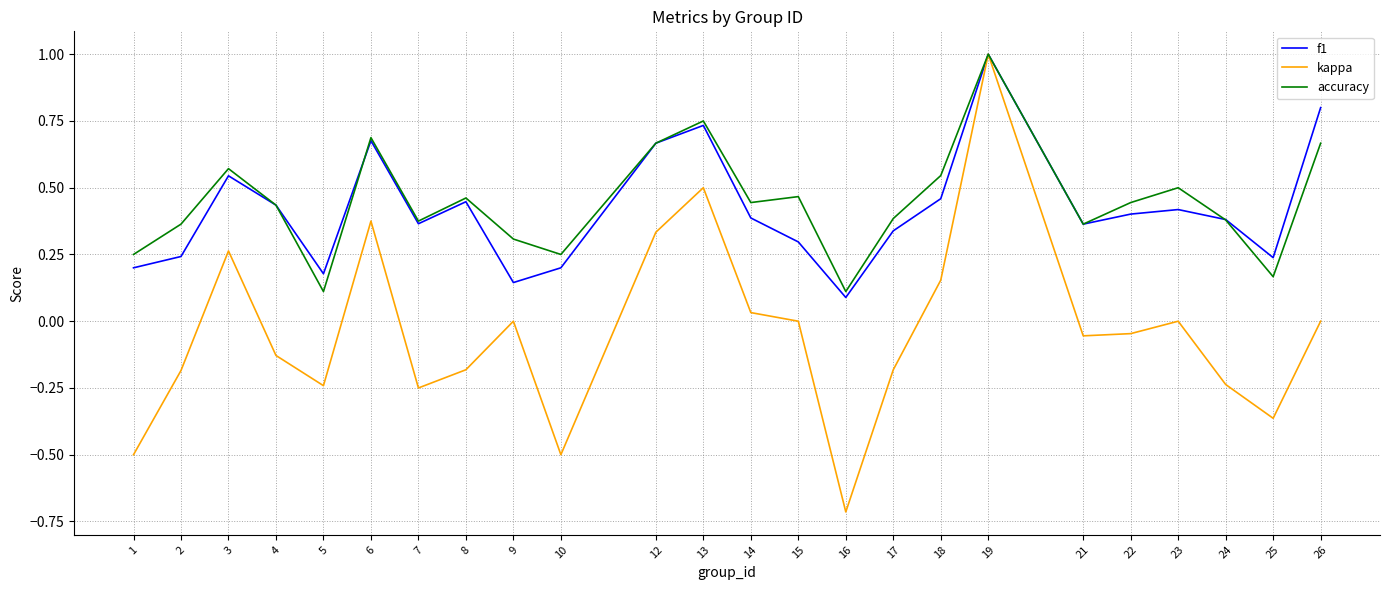

True or false: accuracy and f1 intersect in this chart.

True